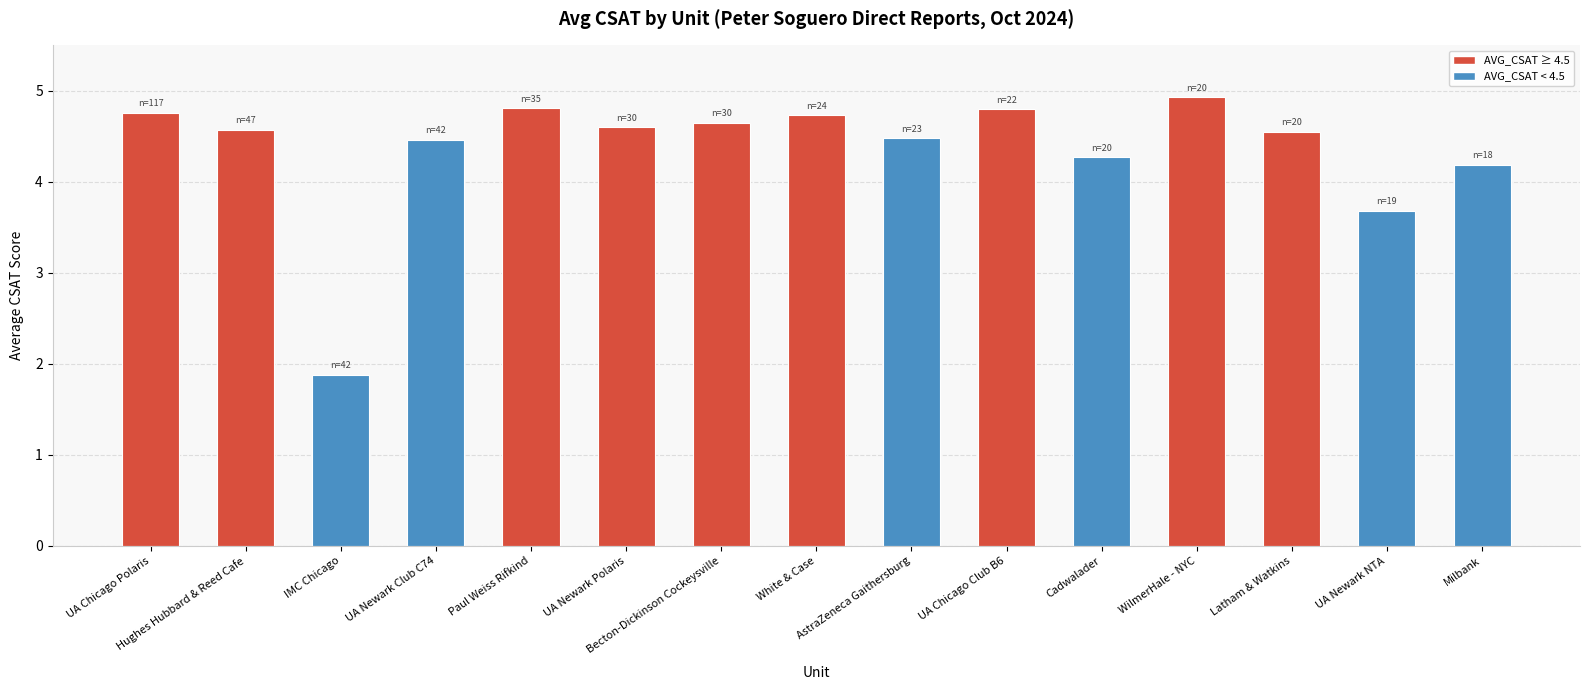

What is the change in value from UA Newark Polaris to Cadwalader?

-0.3